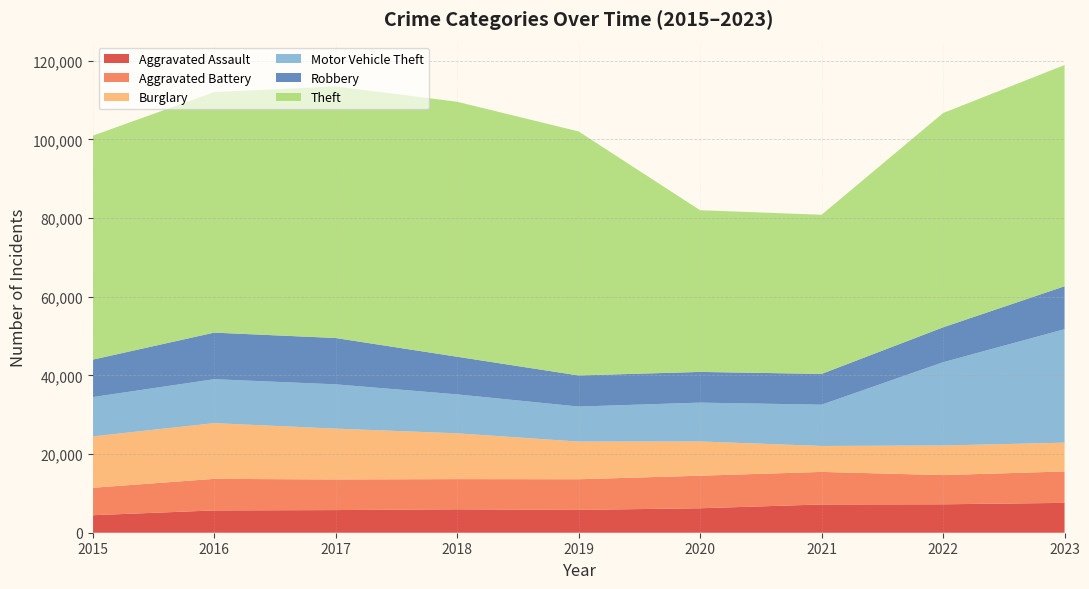

Reading left to right, what are all the values shown in this chart?

Aggravated Assault: 4450	5671	5759	5953	5806	6221	7185	7227	7595
Aggravated Battery: 6977	8026	7788	7678	7795	8277	8281	7428	7989
Burglary: 13062	14170	12921	11649	9572	8708	6596	7527	7324
Motor Vehicle Theft: 9995	11174	11264	9899	8912	9876	10498	21173	28848
Robbery: 9526	11841	11784	9573	7905	7813	7821	8874	10918
Theft: 56940	61161	63970	64840	62050	41114	40473	54486	56257